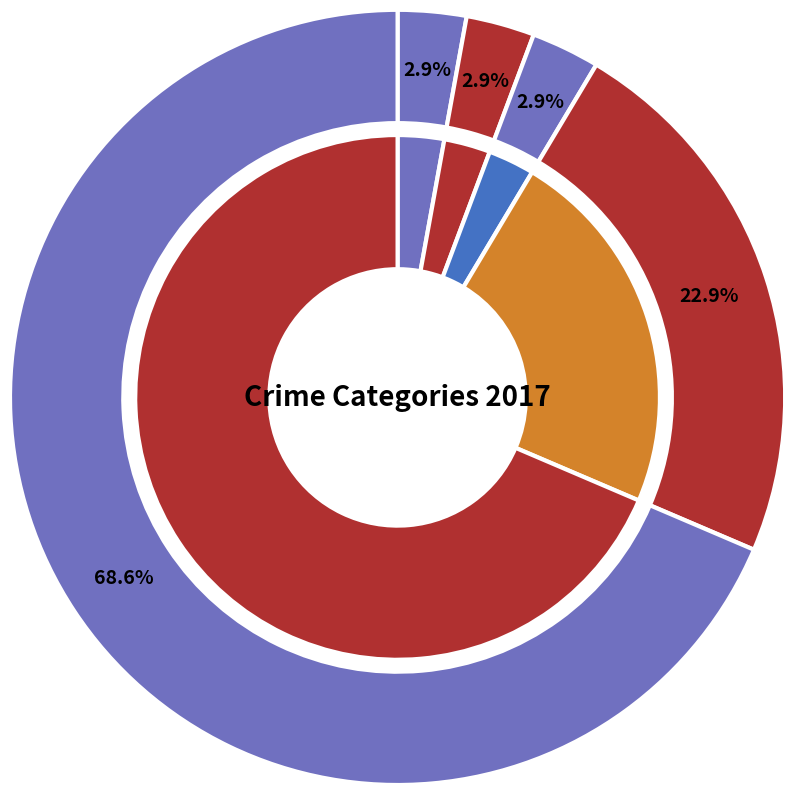

Do Aggravated Battery and Robbery together represent more than half of the pie?

No